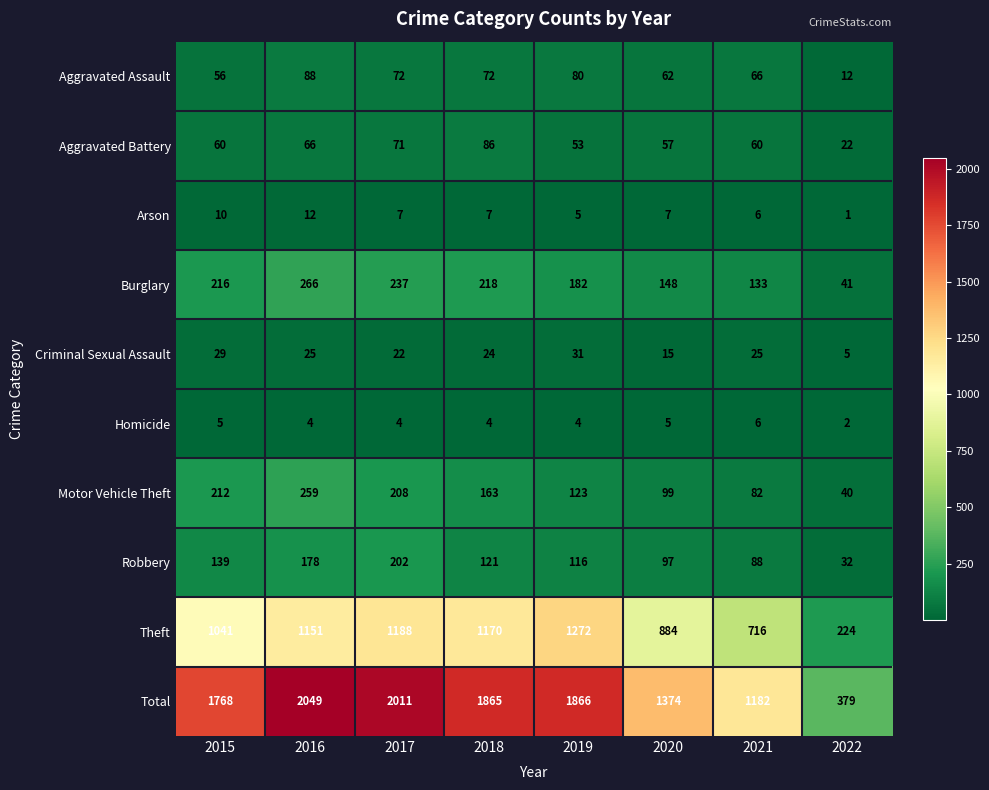

Which series has the largest total across all categories?

Total